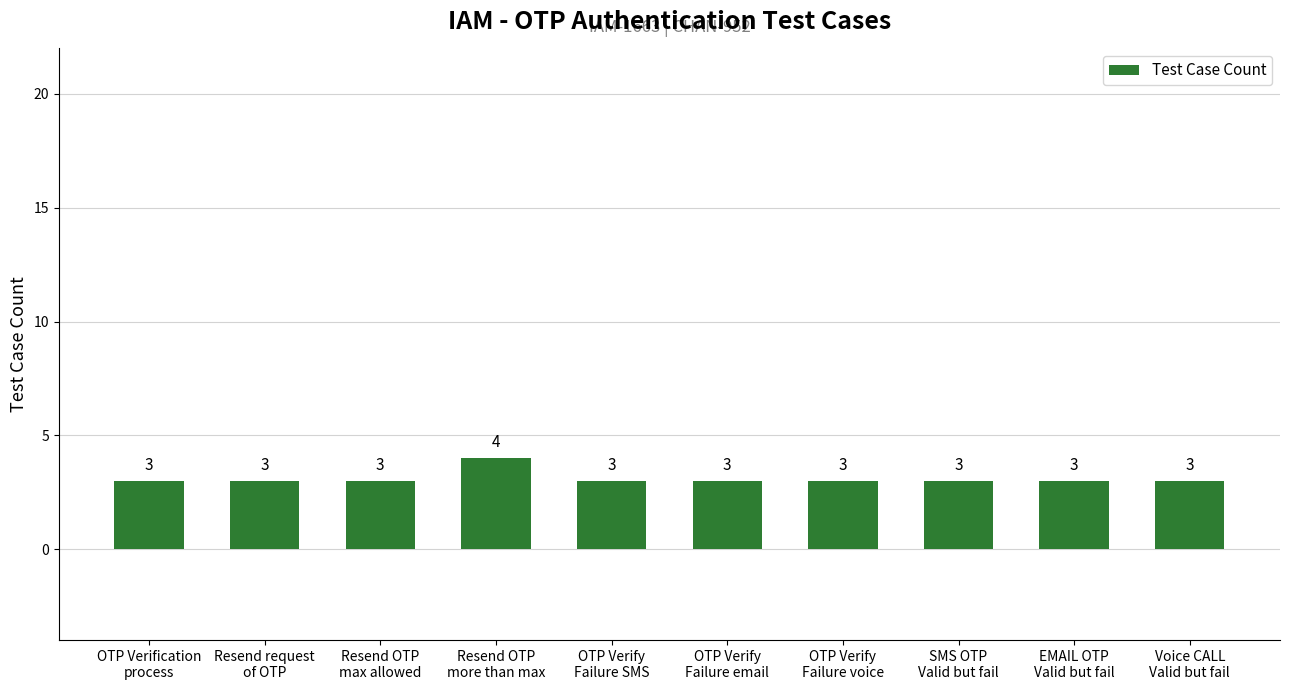

What is the value of the 3rd bar from the left?

3